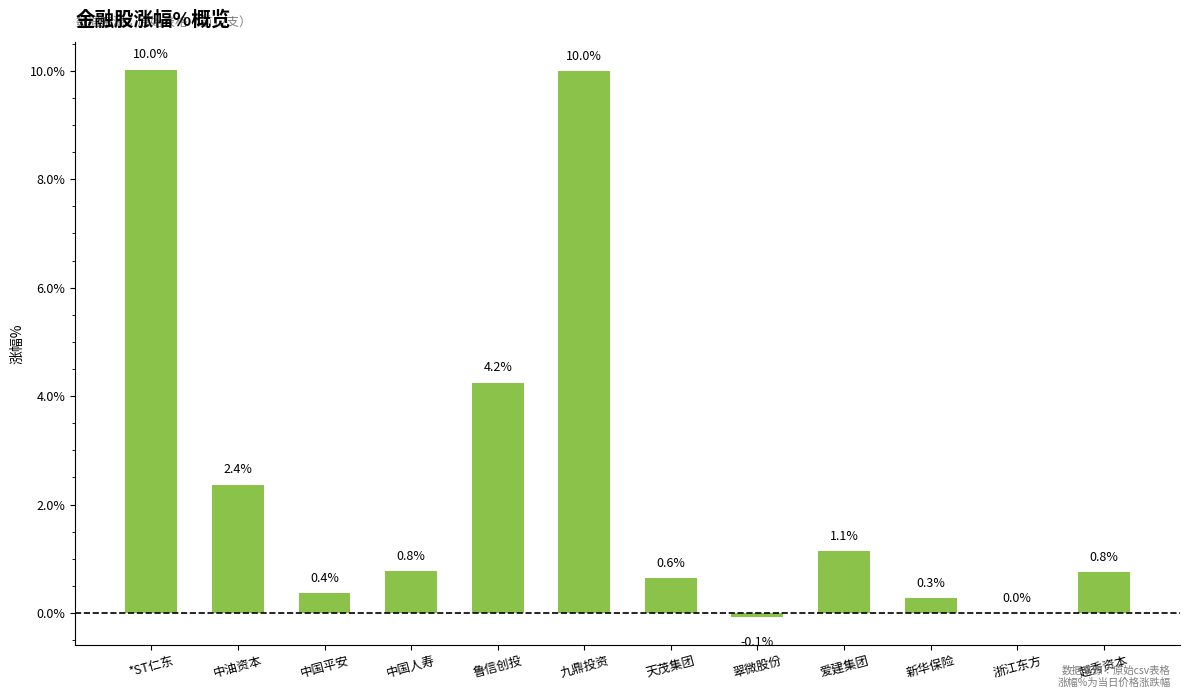

What is the maximum value shown in the chart?

10.0